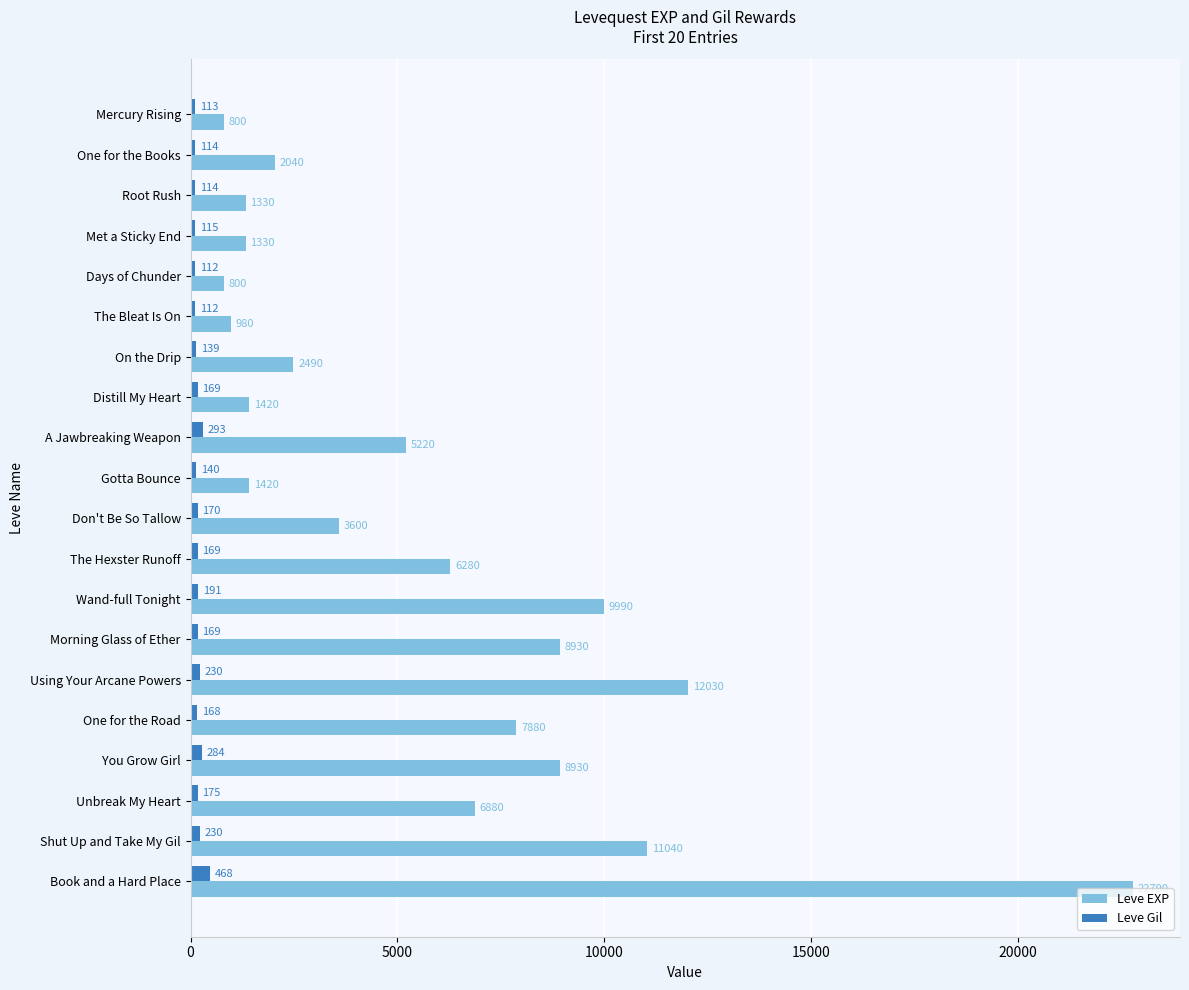

What is the difference between the second highest and second lowest values in the Leve EXP series?

11230